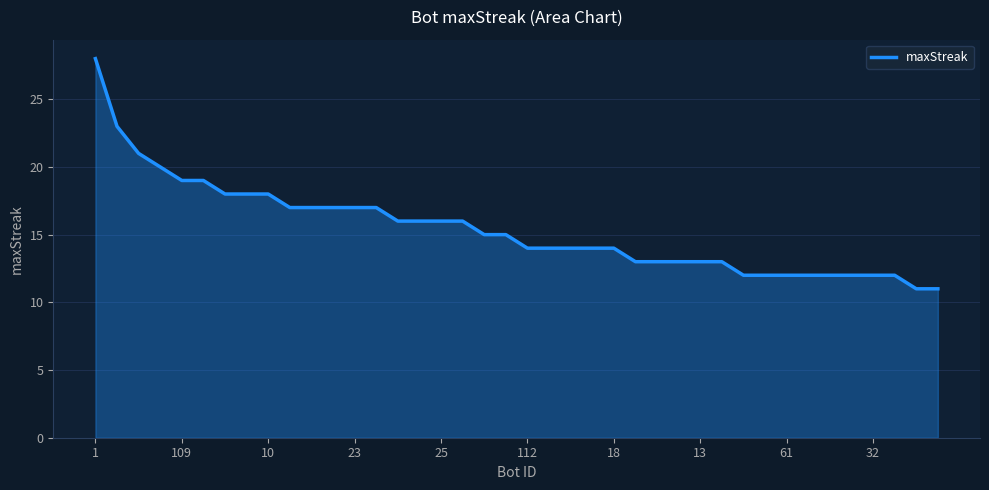

What is the difference between the maximum and minimum values?

17